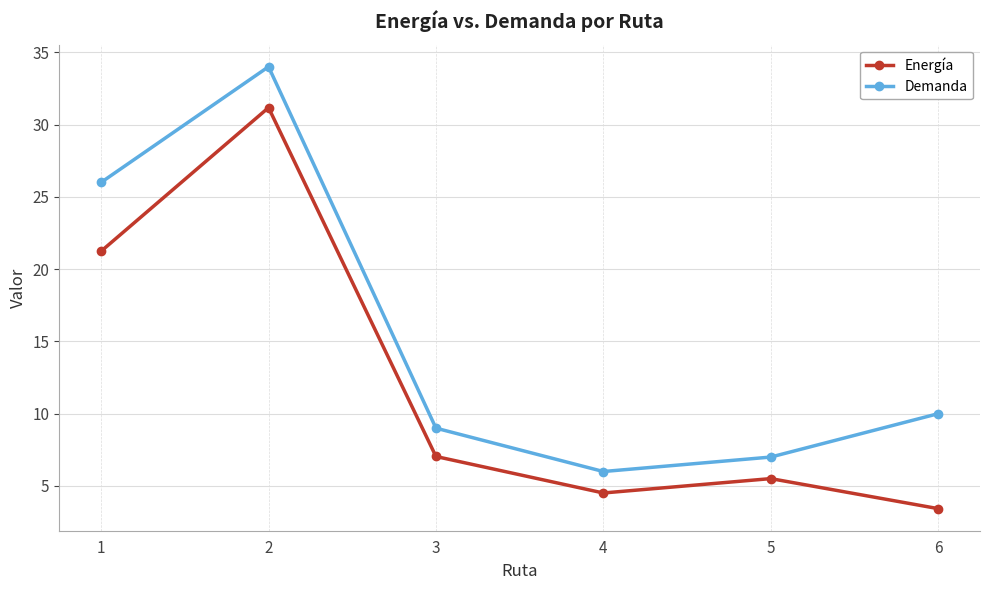

Reading left to right, extract all data points from this chart.

Energía: 1=21.2	2=31.2	3=7.0	4=4.5	5=5.5	6=3.4
Demanda: 1=26.0	2=34.0	3=9.0	4=6.0	5=7.0	6=10.0